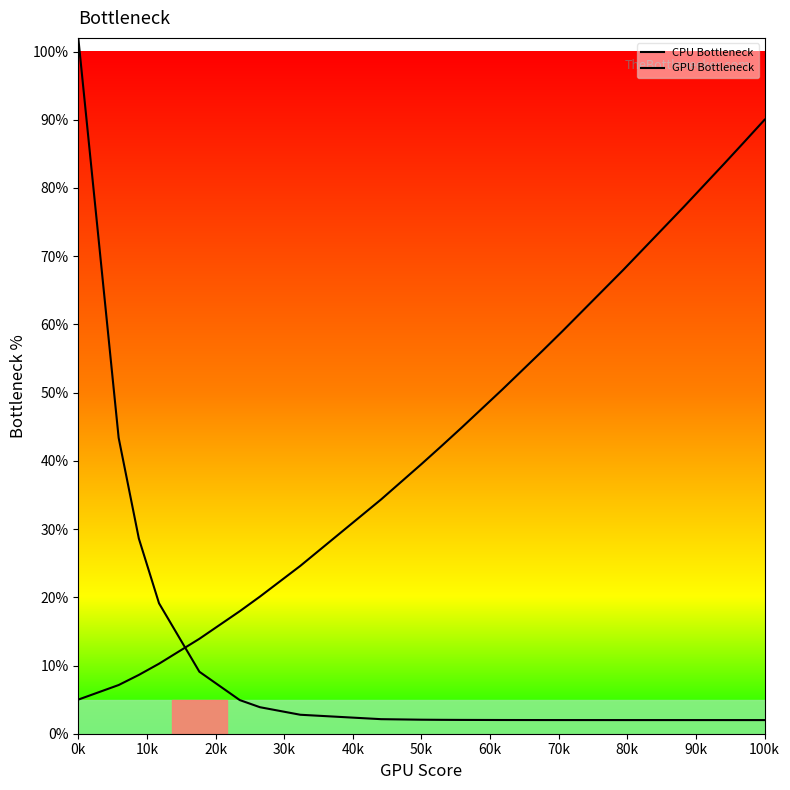

Which series ends up on top after the final intersection of GPU Bottleneck and CPU Bottleneck?

GPU Bottleneck